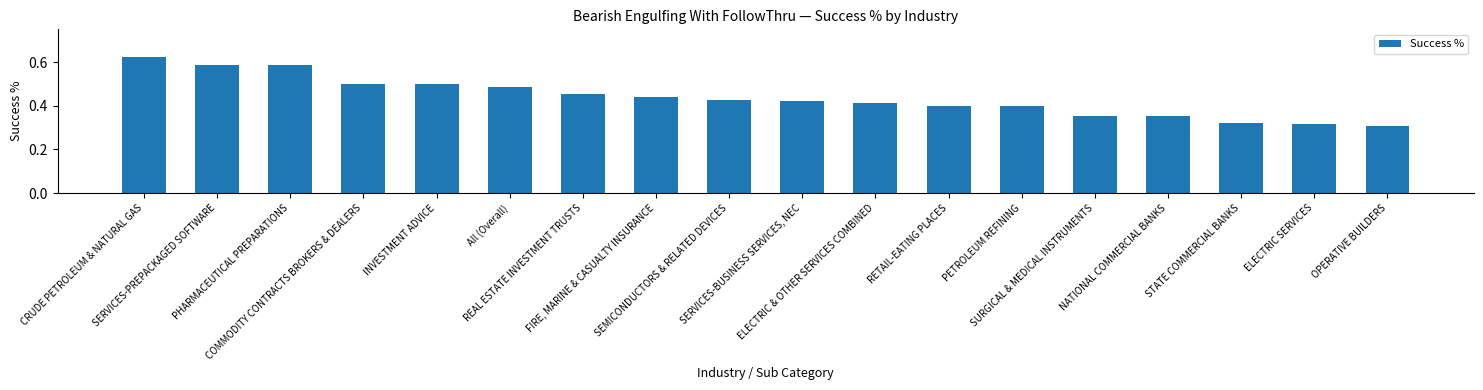

How many values are between 0 and 1?

18